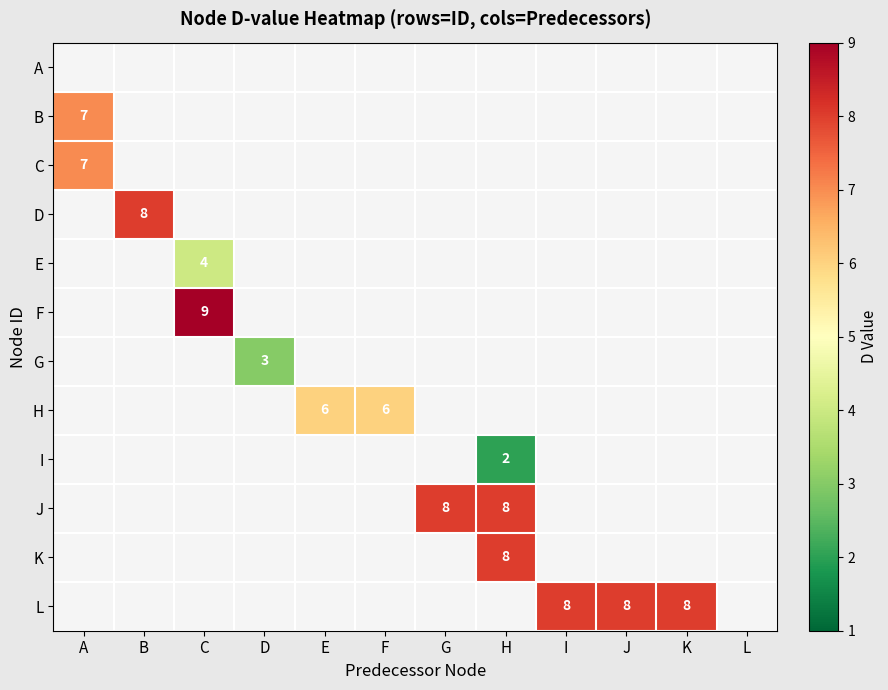

Is it true that C equals 10 at A?

False